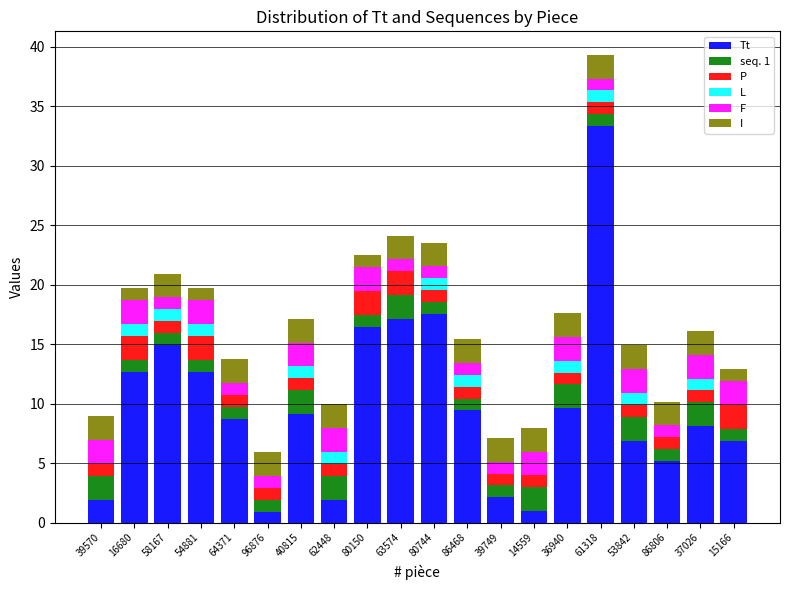

Read the Tt value at 14559.

1.0